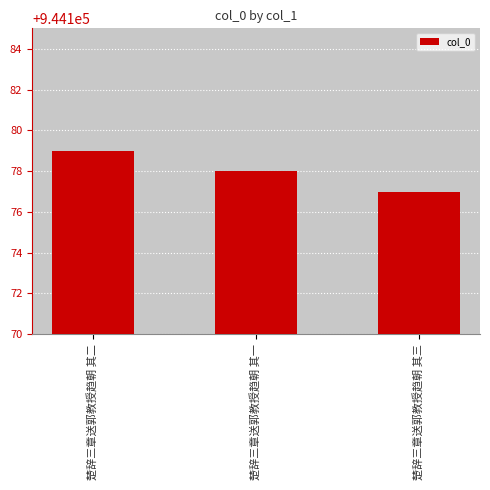

Rank the categories by value from lowest to highest.

楚辞三章送郭教授趋朝 其三, 楚辞三章送郭教授趋朝 其一, 楚辞三章送郭教授趋朝 其二